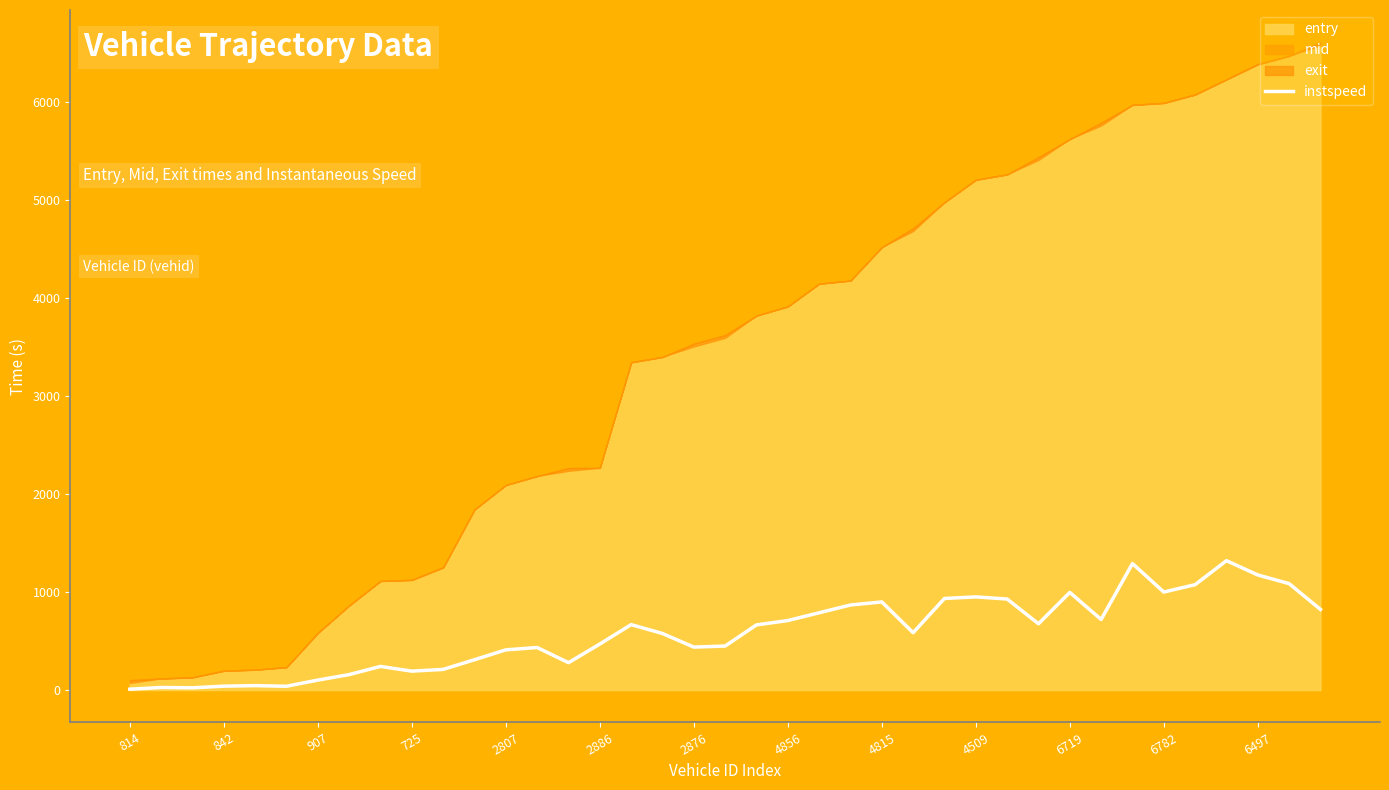

How many lines are shown in the chart?

1